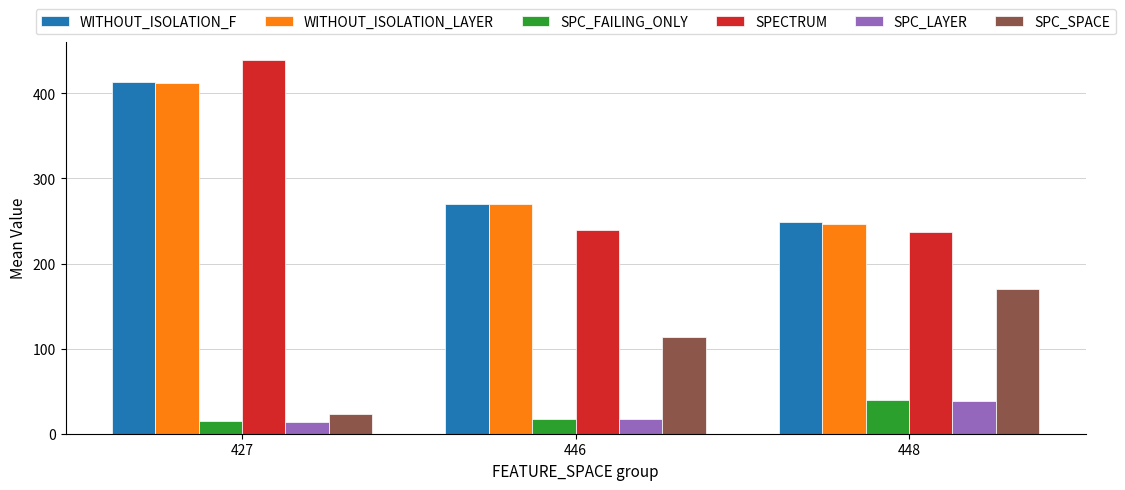

Which label corresponds to the largest value in the chart?

427